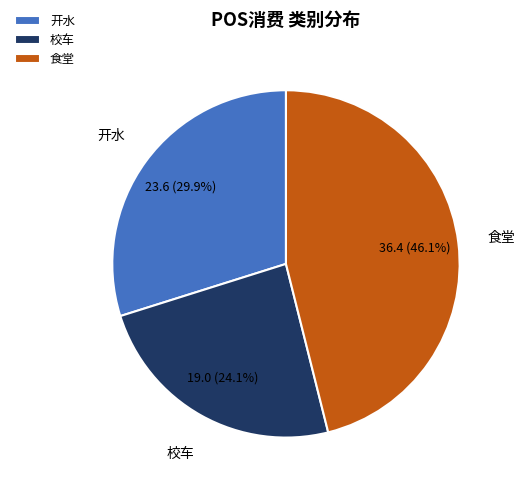

Count the number of slices in the pie.

3